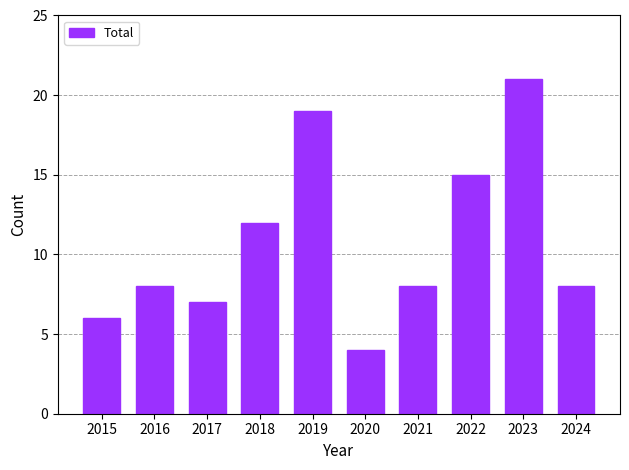

What is the difference between the maximum and second lowest values?

15